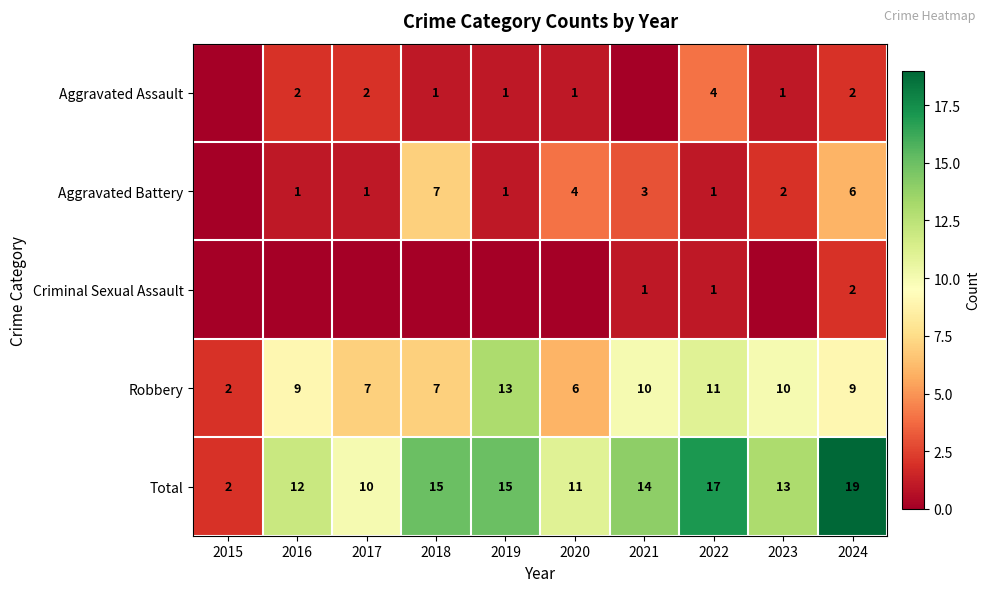

Where is Total nearest to the value 10?

2017